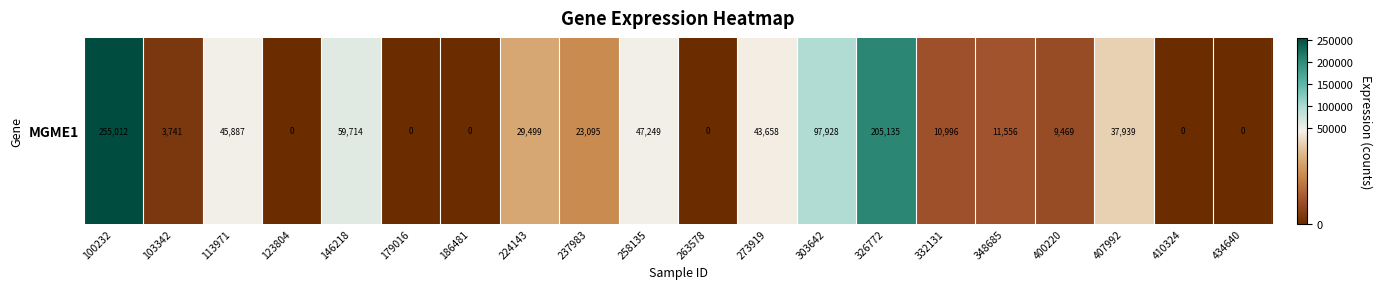

List the labels in order of value, smallest first.

123804, 179016, 186481, 263578, 410324, 434640, 103342, 400220, 332131, 348685, 237983, 224143, 407992, 273919, 113971, 258135, 146218, 303642, 326772, 100232